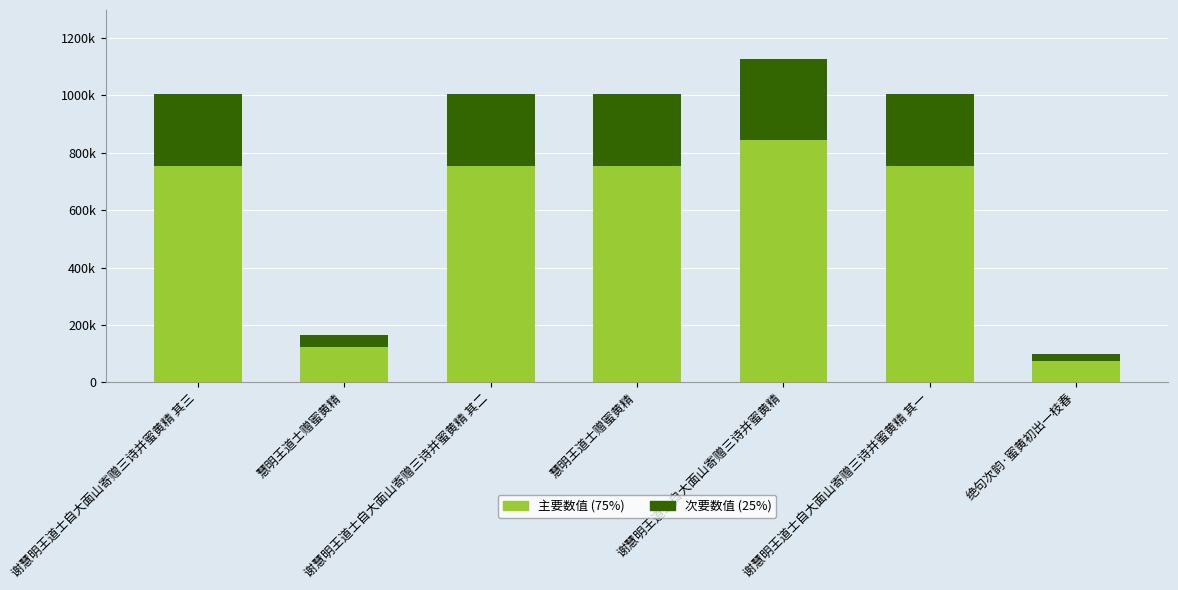

The 次要数值 (25%) series shows 250982.5 at 谢慧明王道士自大面山寄赠三诗并蜜黄精 其三. True or false?

True